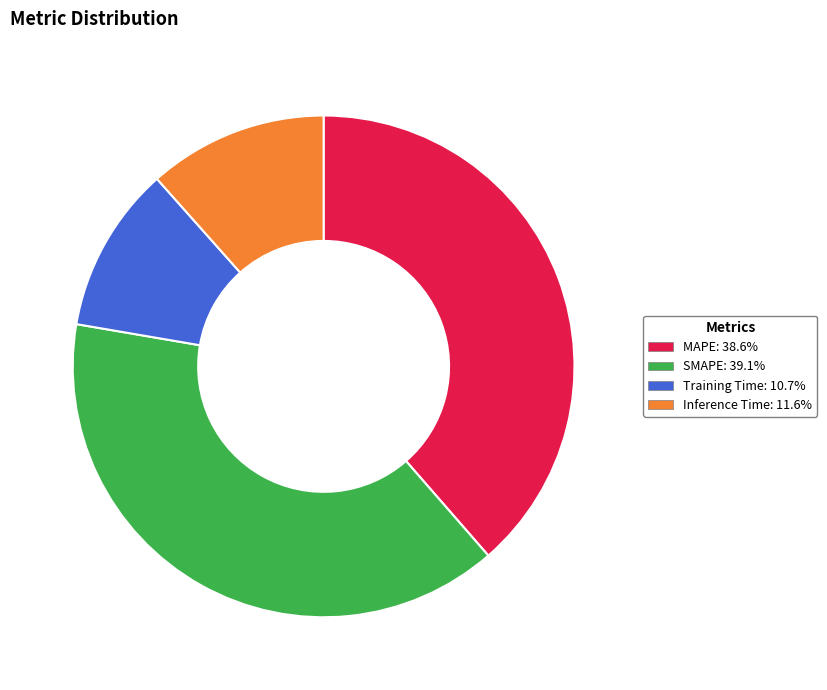

Approximately how many times larger is the value at Inference Time: 11.6% compared to SMAPE: 39.1%?

0.3